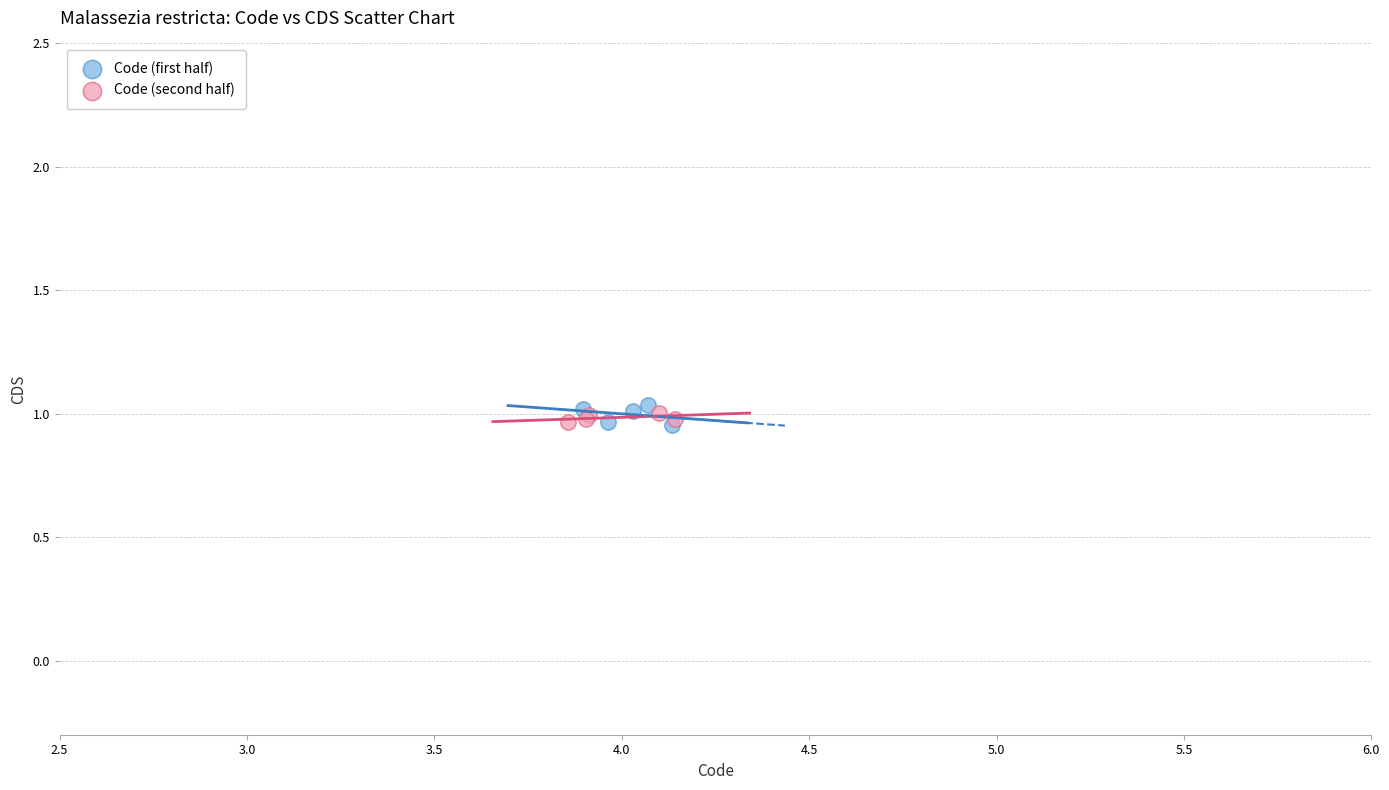

Which series contains the highest Y value?

Code (first half)